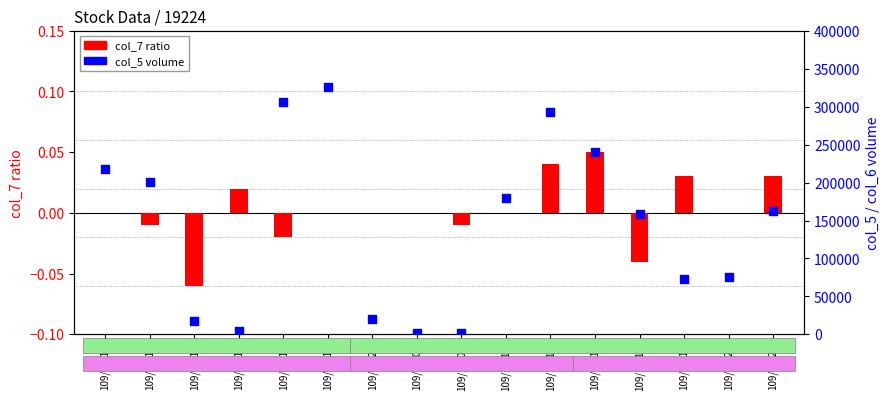

Which series has the widest spread of Y values?

col_5 volume